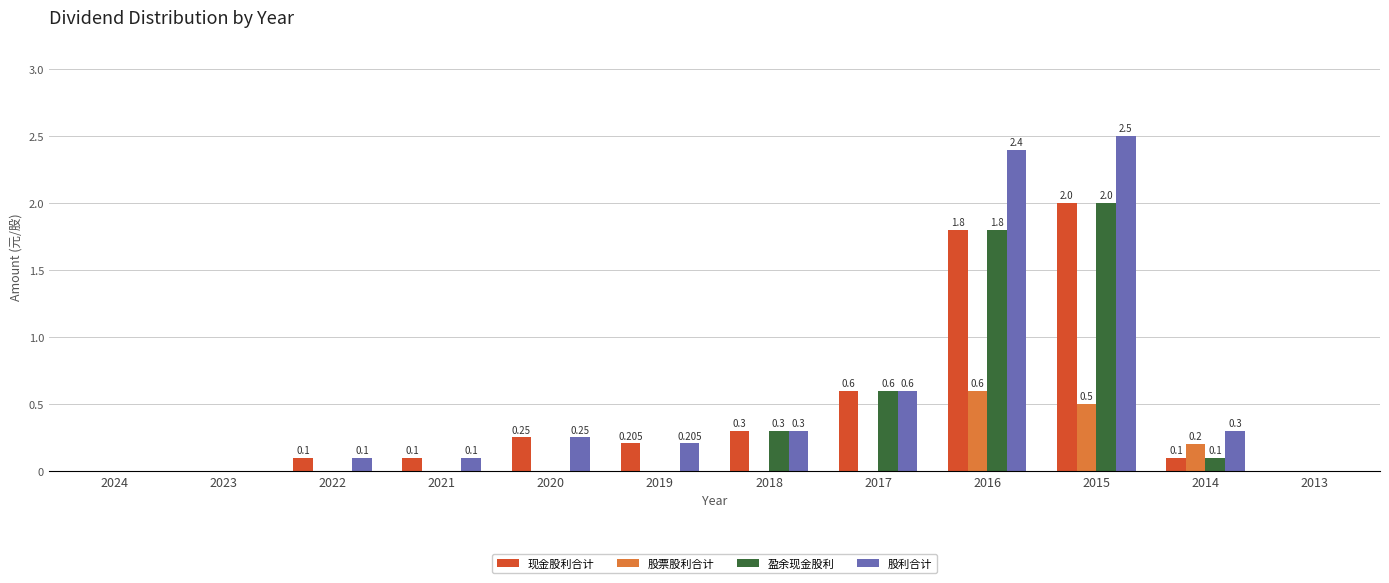

At which category is the sum across all series the highest?

2015